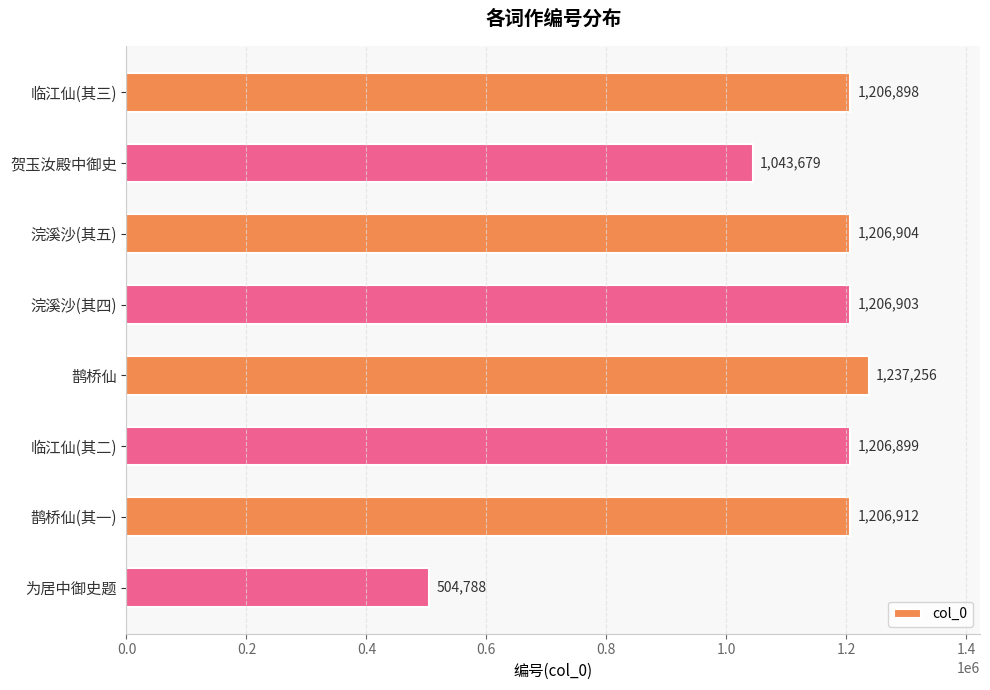

What is the ratio of the value at 贺玉汝殿中御史 to the value at 浣溪沙(其四)?

0.9